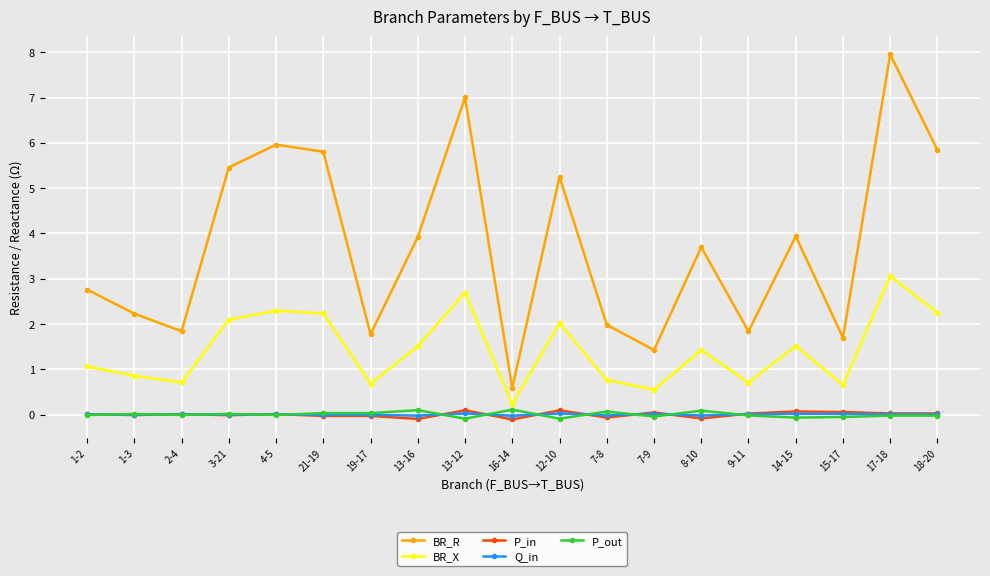

What is the difference between the highest and lowest values at 7-9?

1.5